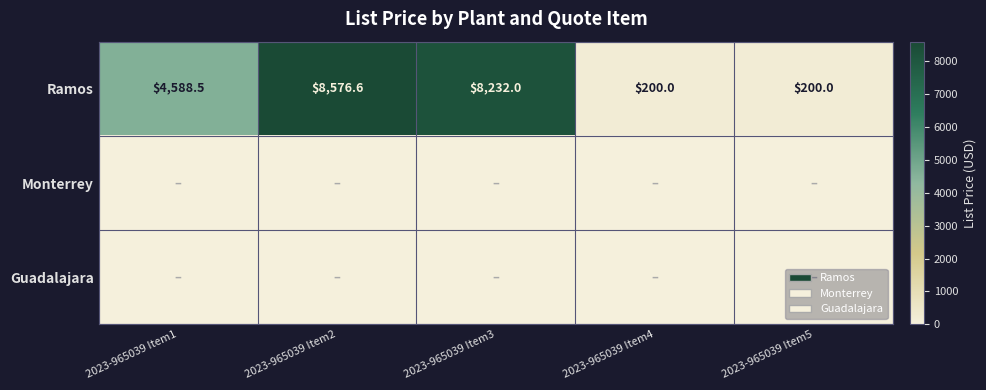

What is the difference between the highest and lowest values at 2023-965039 Item5?

200.0